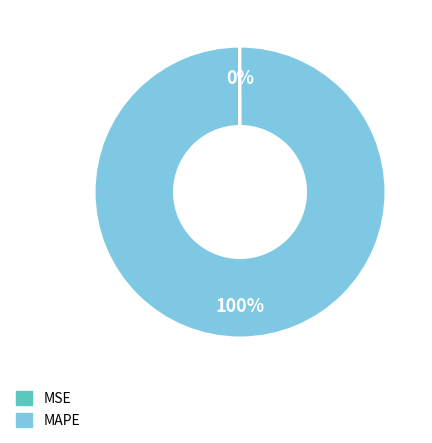

To the nearest percent, what percentage of the pie is MAPE?

100%